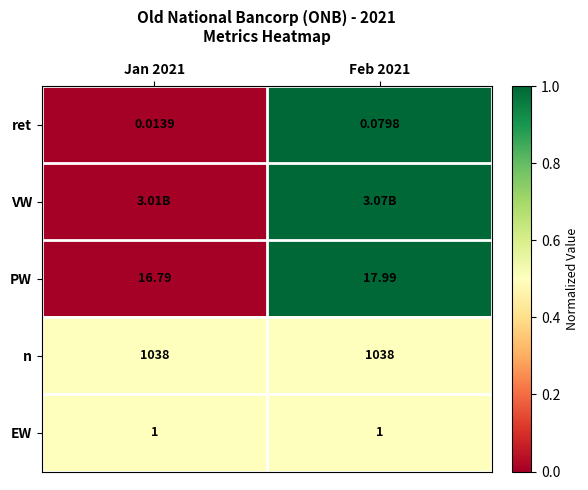

Is the value of PW at Jan 2021 greater than the value of n at Feb 2021?

No